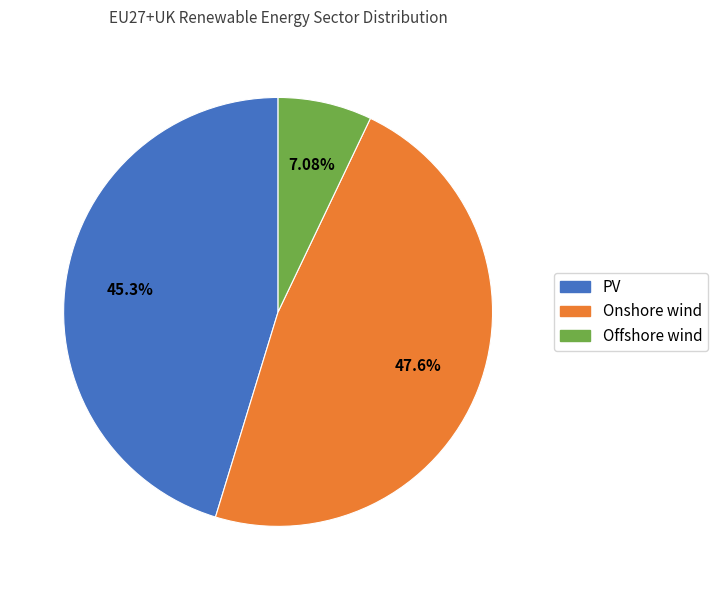

To the nearest percent, what is the difference between the largest and smallest slice percentages?

41%